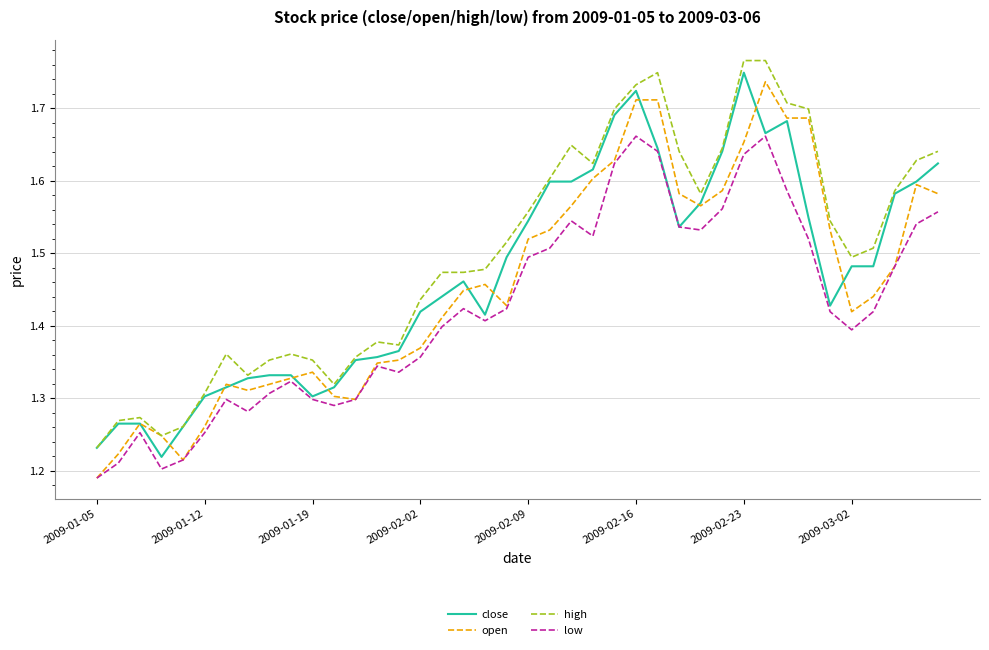

True or false: high and low cross at least once.

False